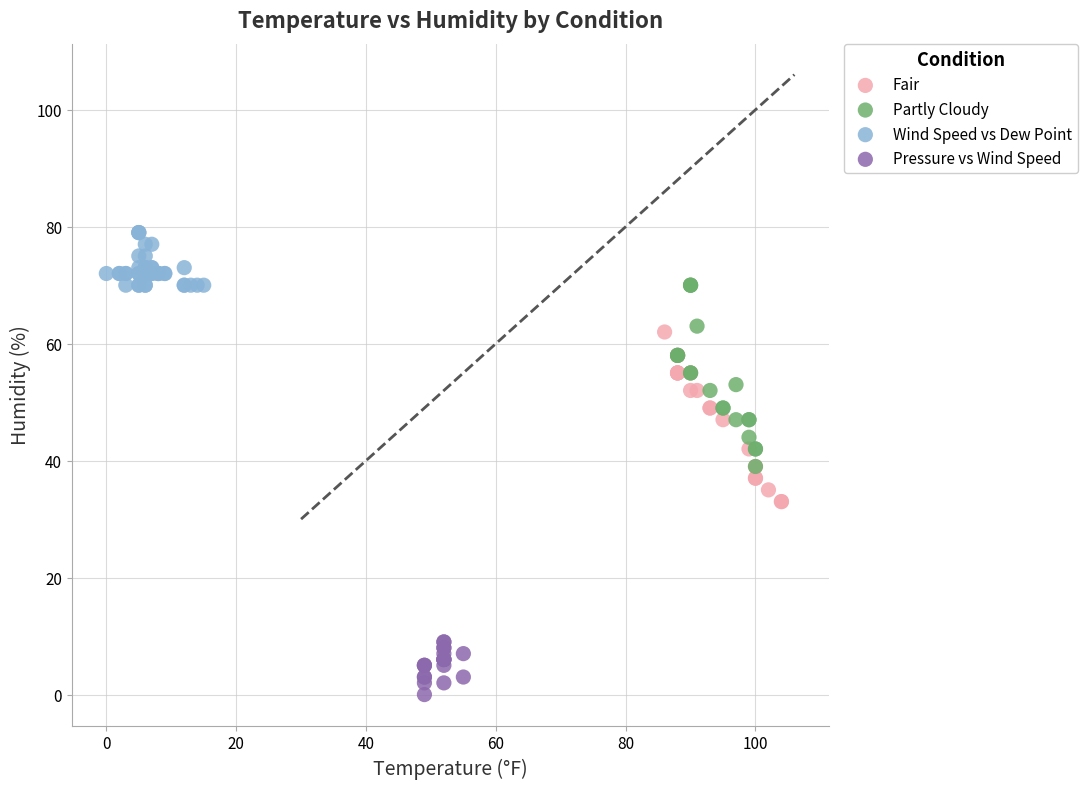

Which series reaches the maximum Y coordinate?

Wind Speed vs Dew Point